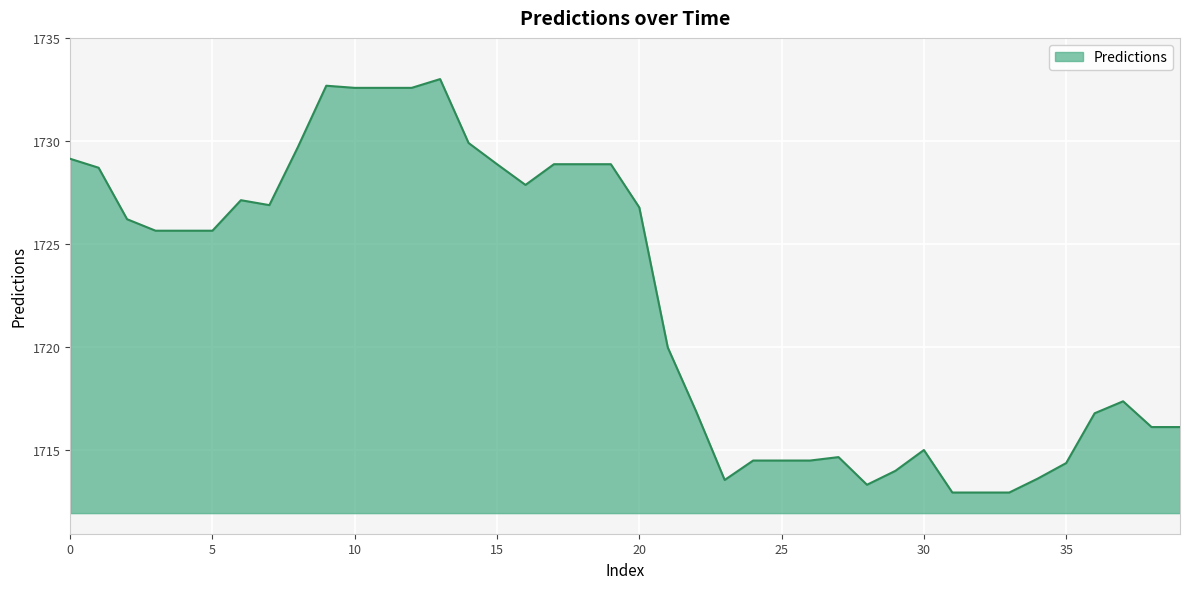

What is the maximum value shown in the chart?

1733.0